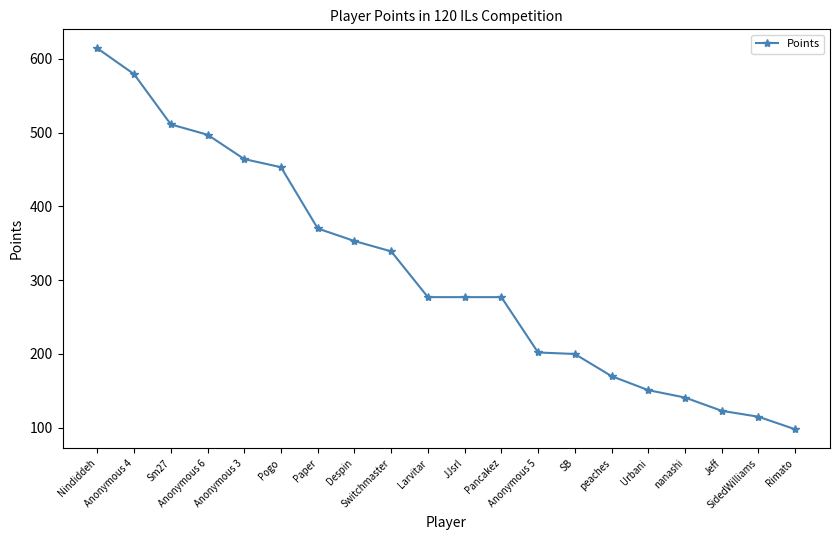

How many values are below 277?

8